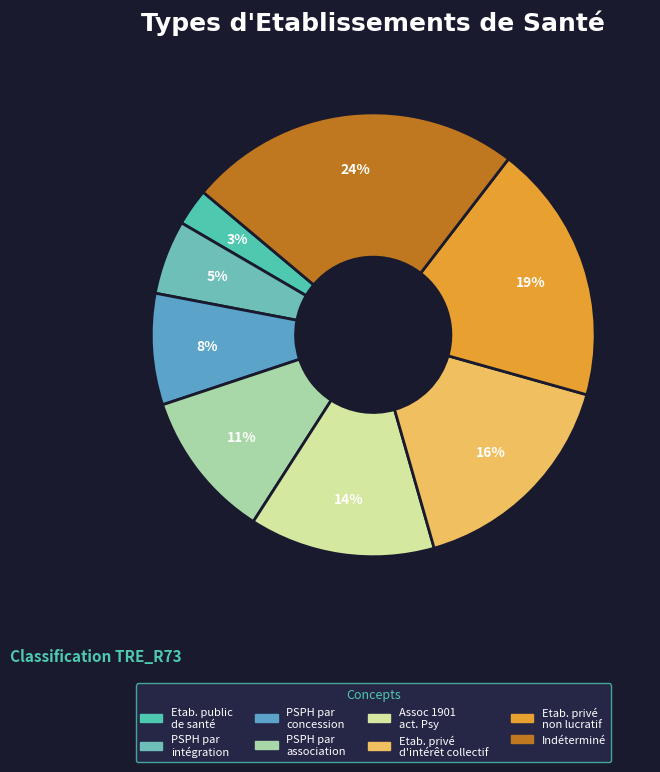

Count the number of slices in the pie.

8